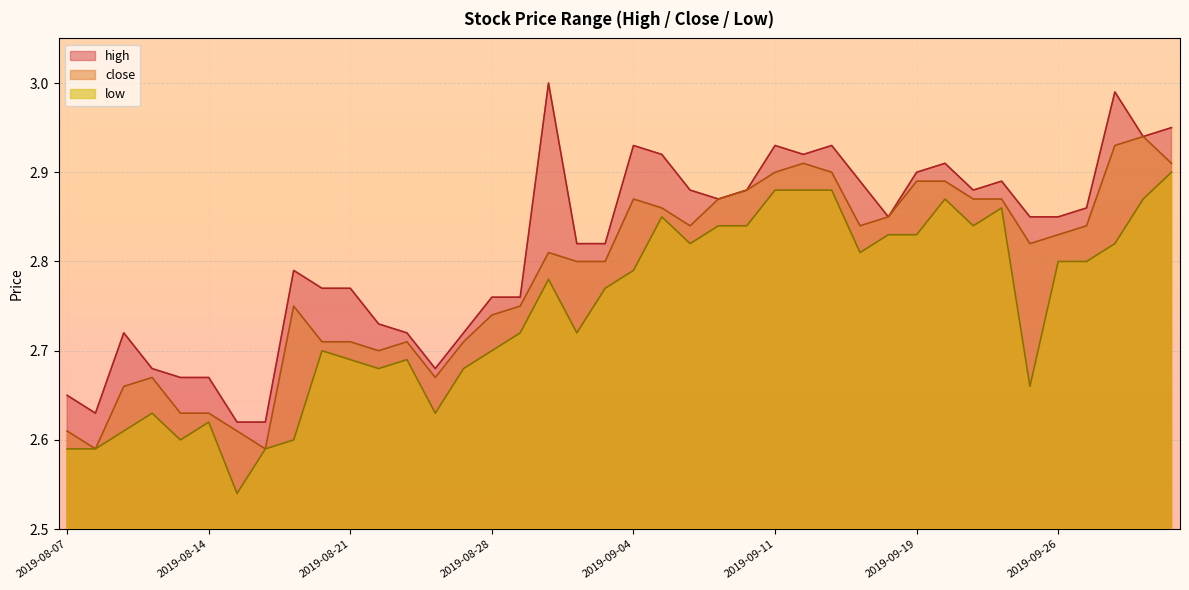

What is the label of the 33rd point from the left?

2019-09-23